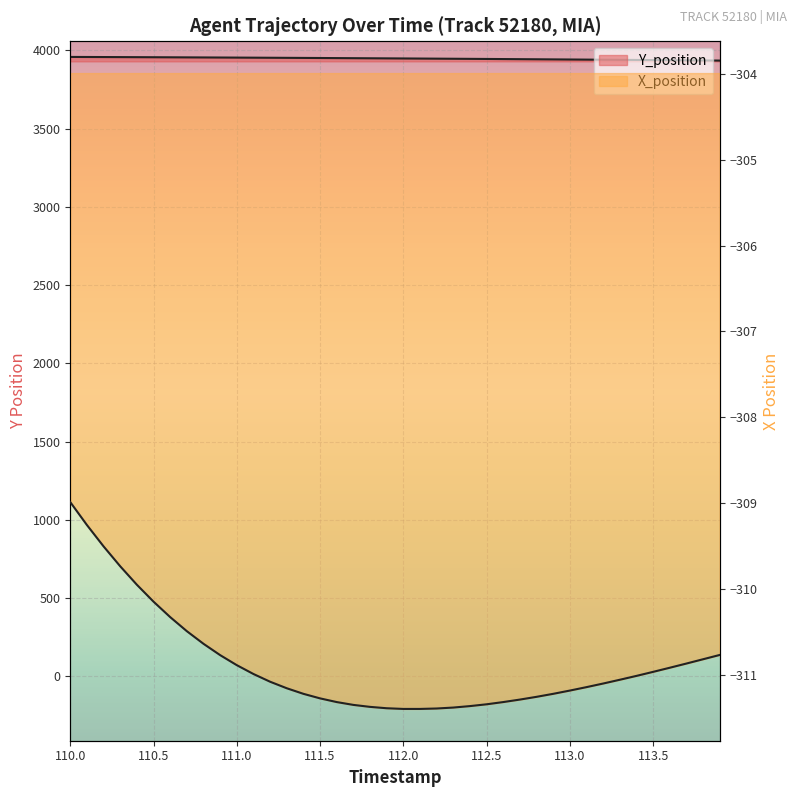

How many lines are shown in the chart?

2